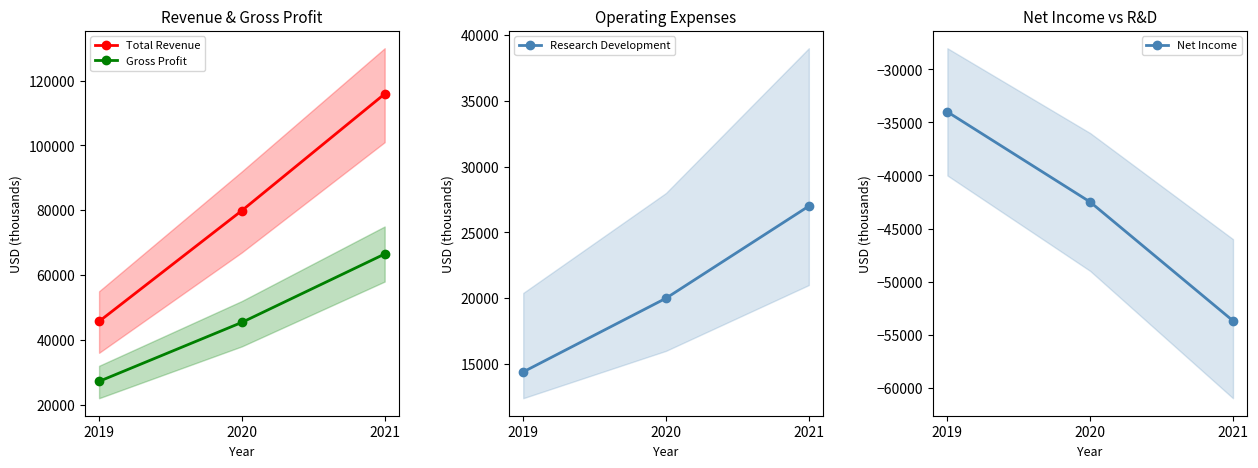

At which category does the chart reach its minimum across all series?

2021